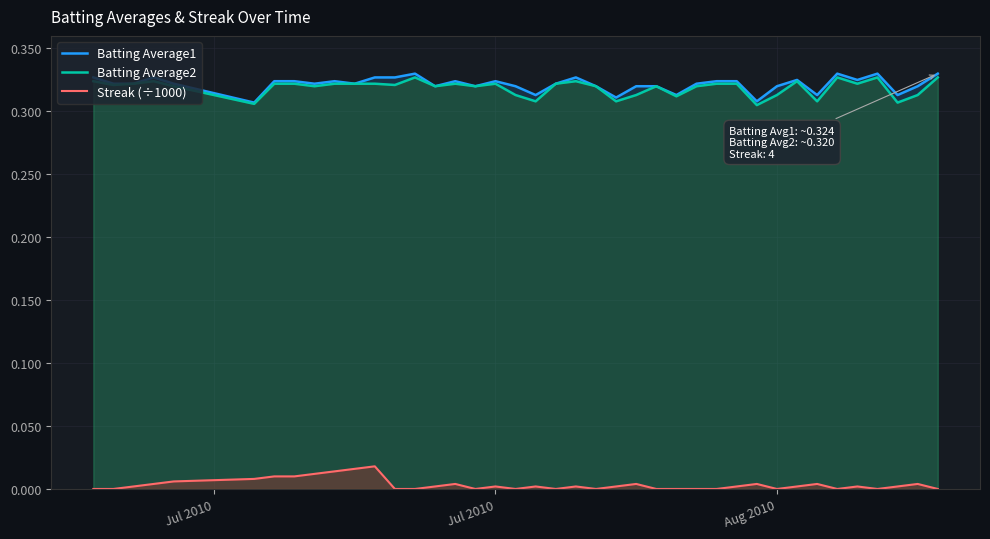

What is the greatest value displayed?

0.3